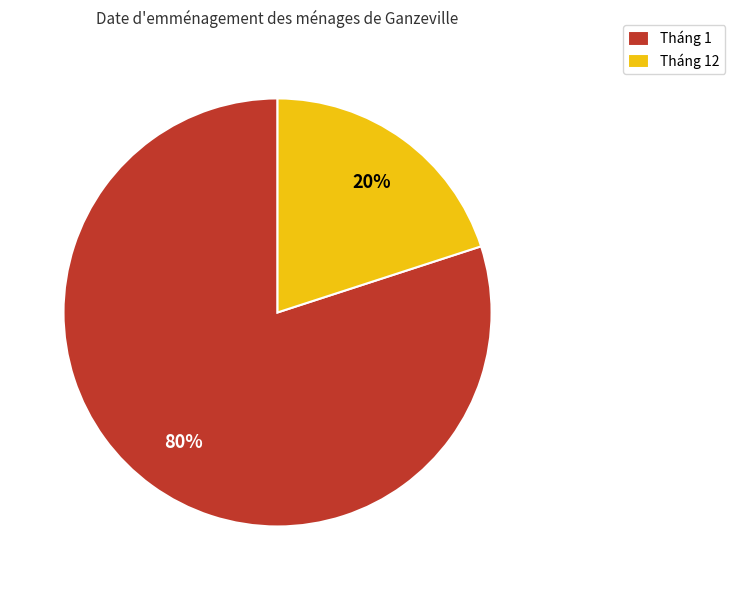

Do Tháng 12 and Tháng 1 together represent more than half of the pie?

Yes